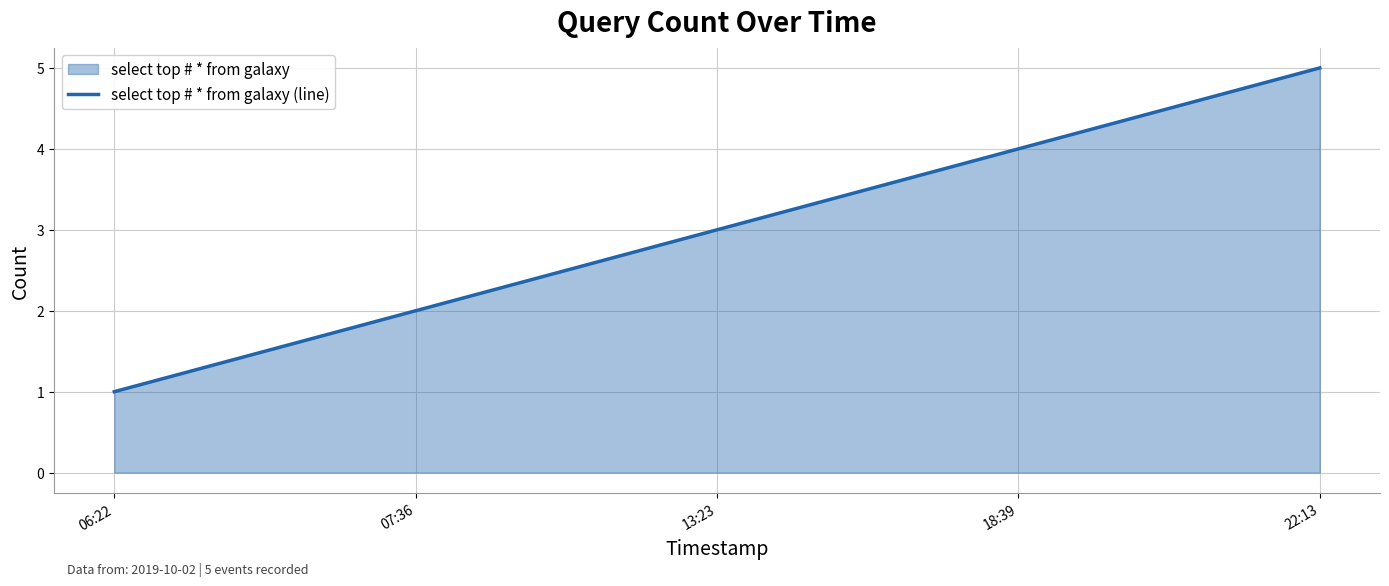

True or false: the data has more than 0 interior local peaks.

False